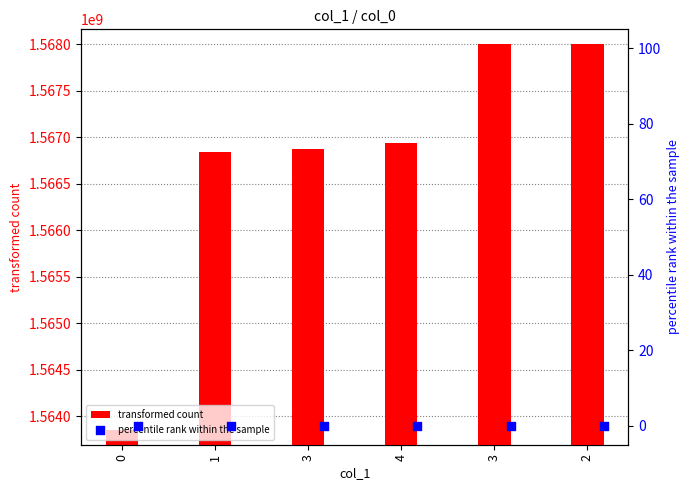

Which series has the widest spread of Y values?

transformed count